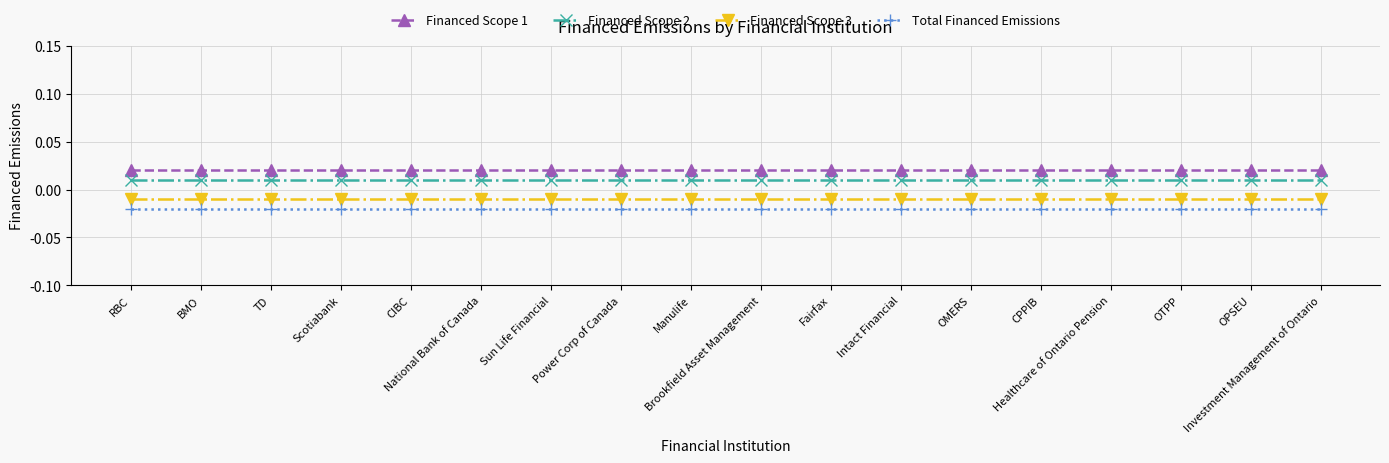

Which series has the largest total across all categories?

Financed Scope 1